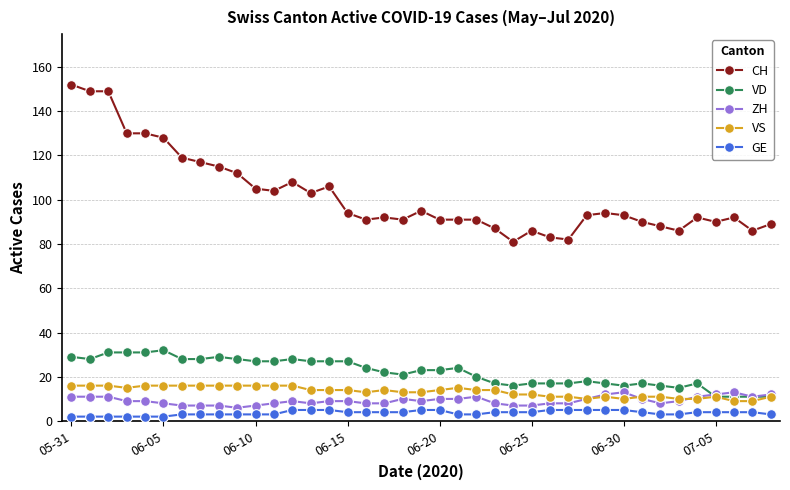

At how many categories does at least one series exceed 9?

39